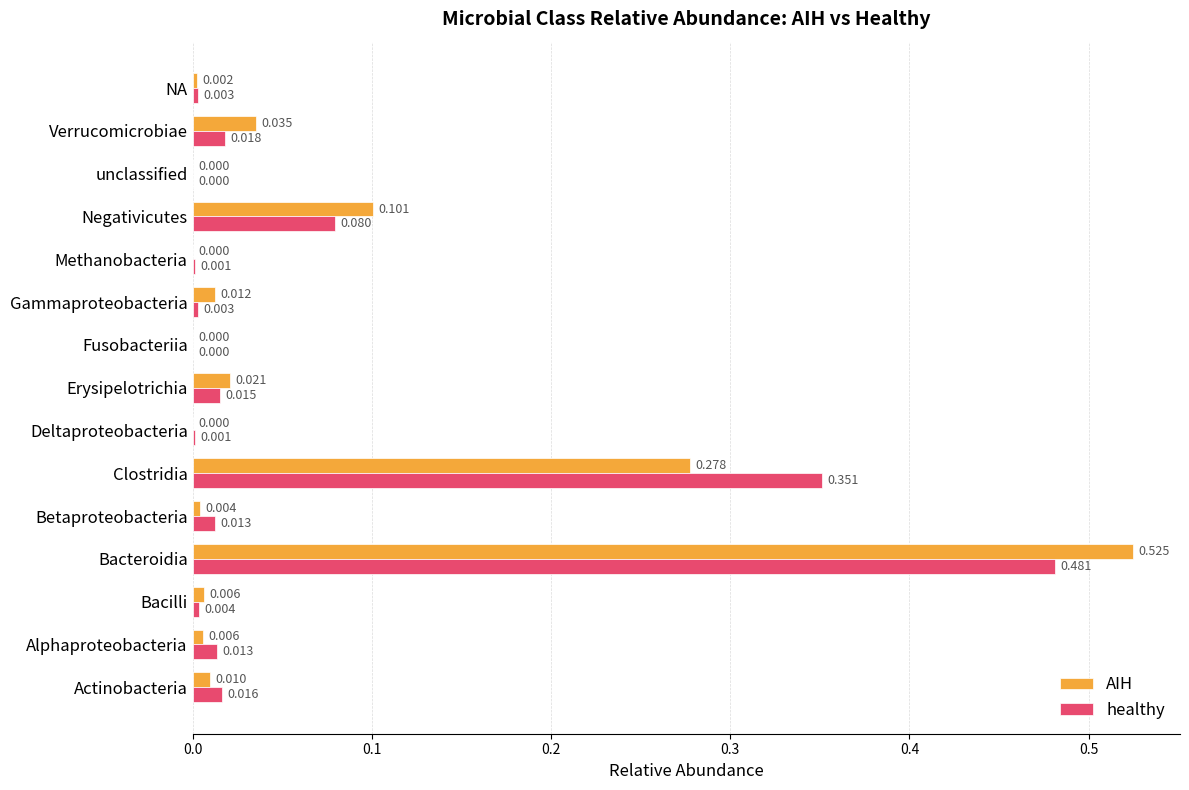

Is the value of AIH at Erysipelotrichia greater than the value of healthy at Fusobacteriia?

Yes